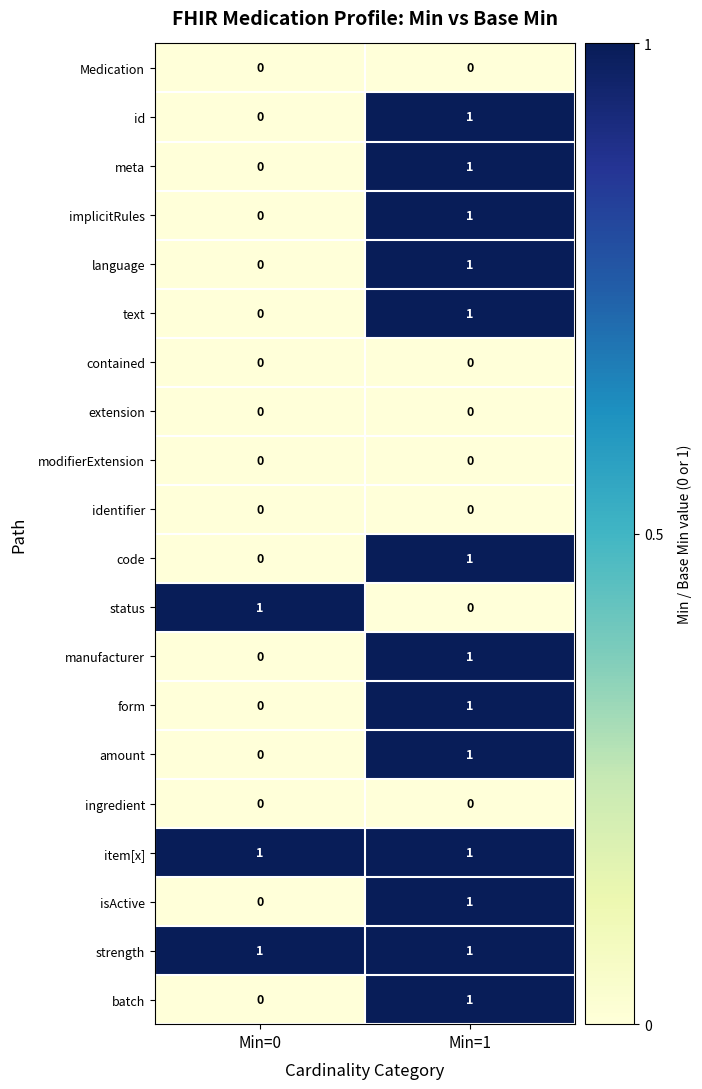

What is the greatest value displayed?

1